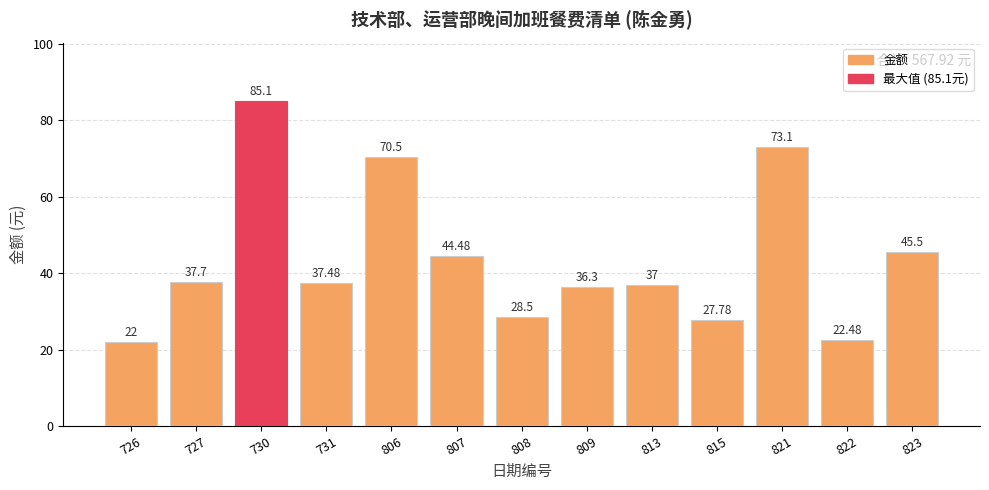

True or false: the data shows 22.0 at 726.

True